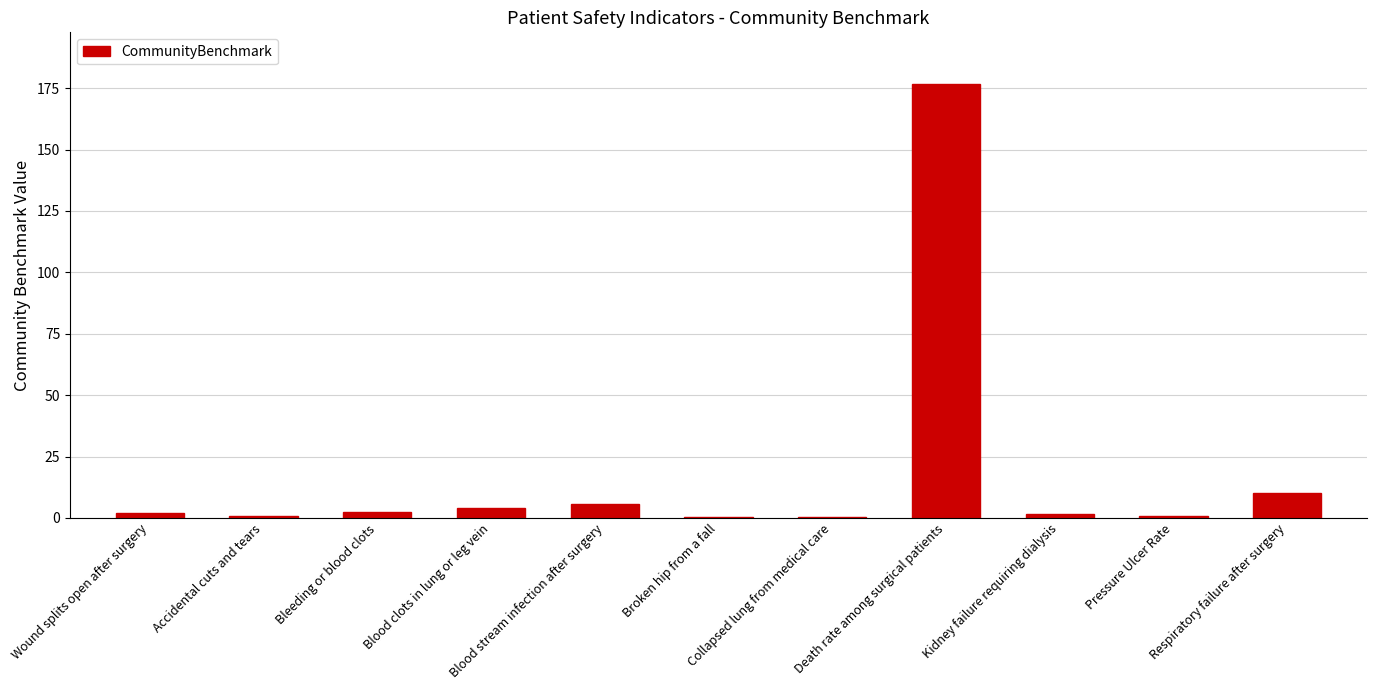

What is the greatest value displayed?

176.6